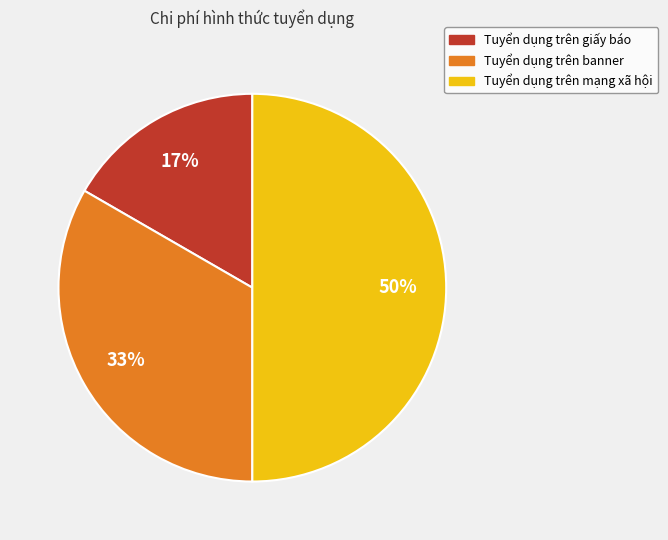

To the nearest percent, what is the average slice percentage?

33%